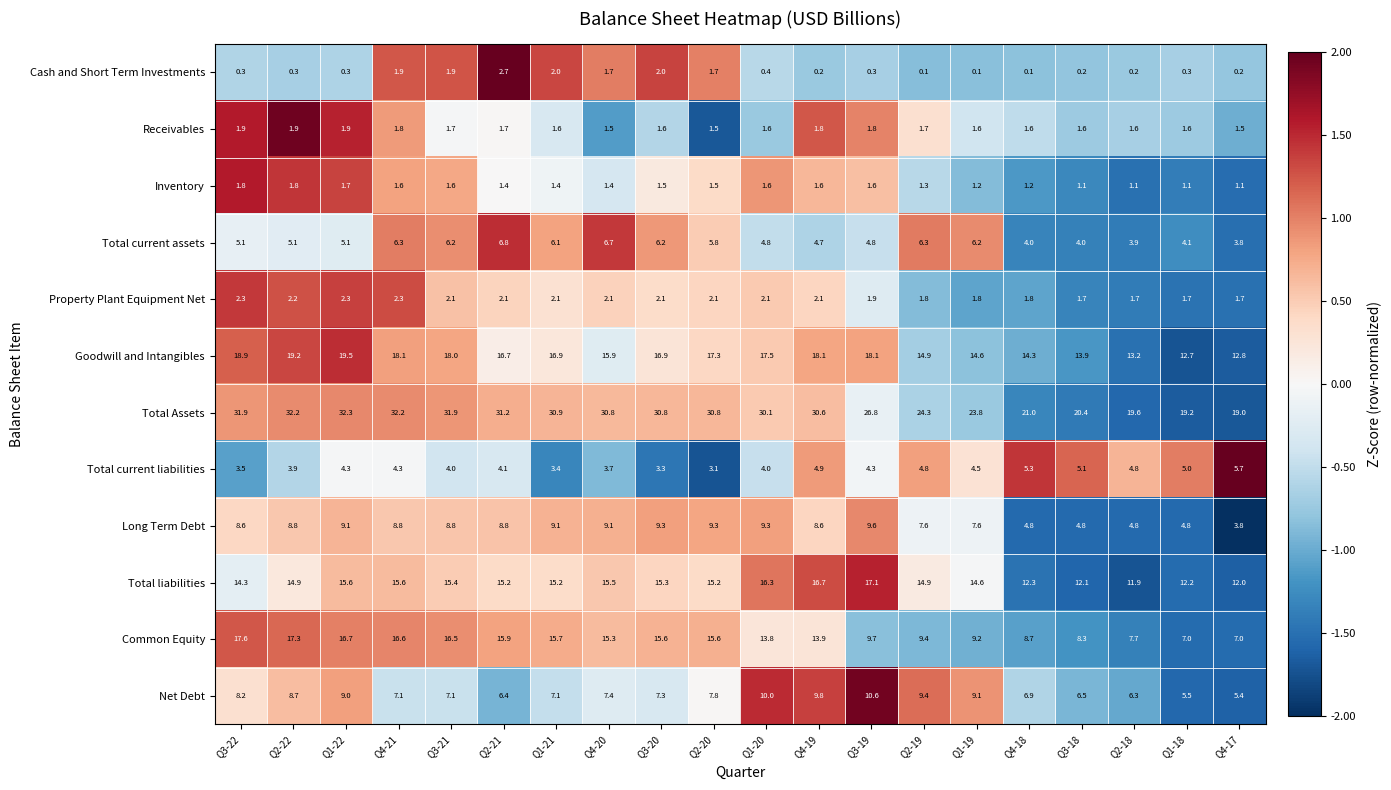

Rank the series by their maximum value, from highest to lowest.

Total Assets, Goodwill and Intangibles, Common Equity, Total liabilities, Net Debt, Long Term Debt, Total current assets, Total current liabilities, Cash and Short Term Investments, Property Plant Equipment Net, Receivables, Inventory